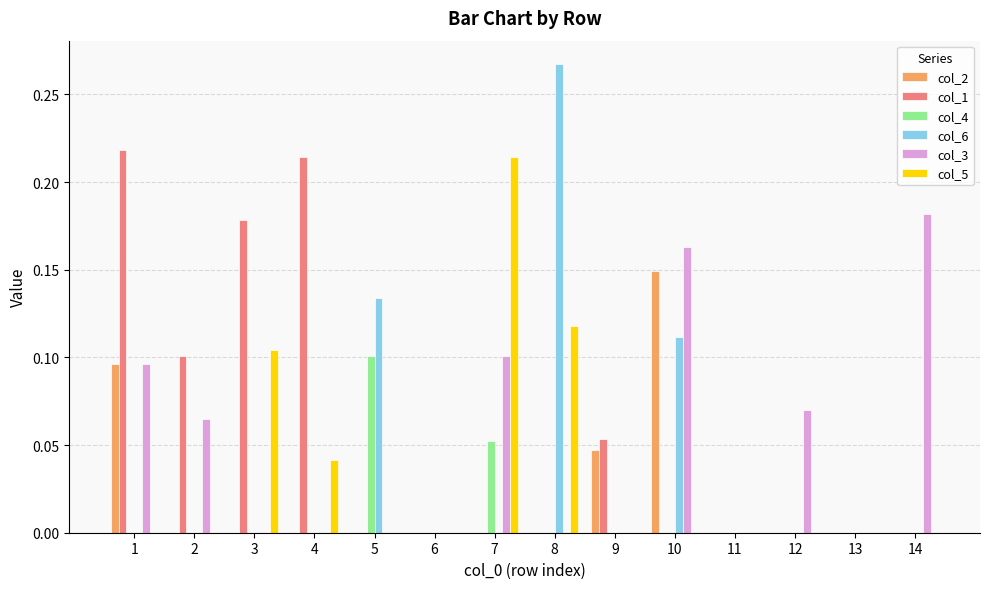

True or false: col_1 has a value of 0.1 at 6.

False